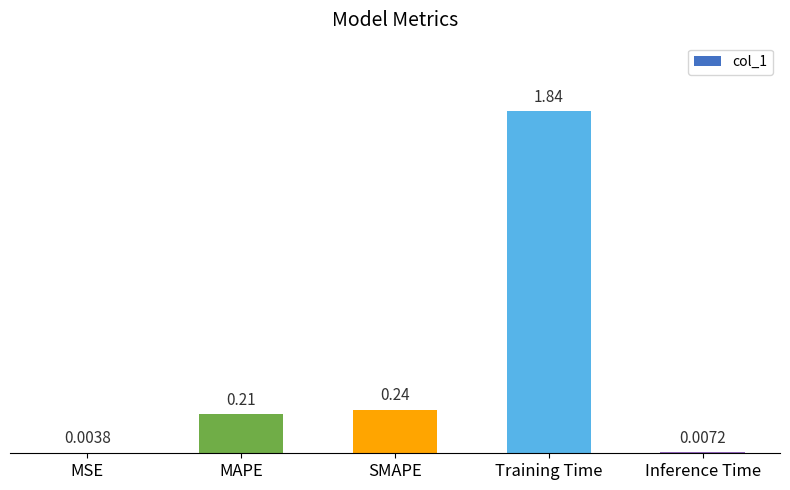

What is the change in value from Training Time to Inference Time?

-1.8